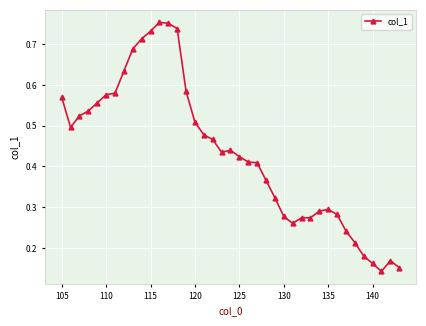

True or false: there are more than 1 points higher than both neighbors.

True